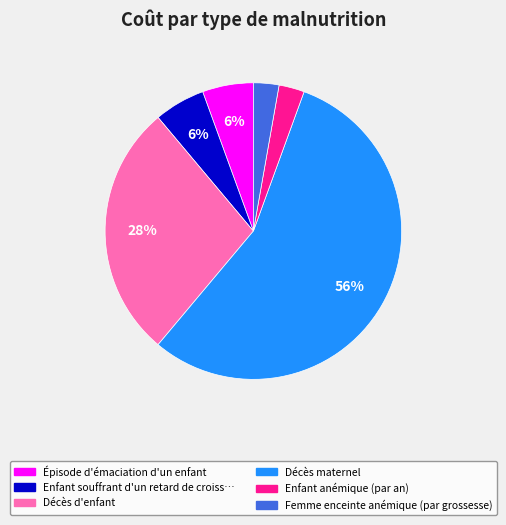

To the nearest percent, what is the average slice percentage?

17%